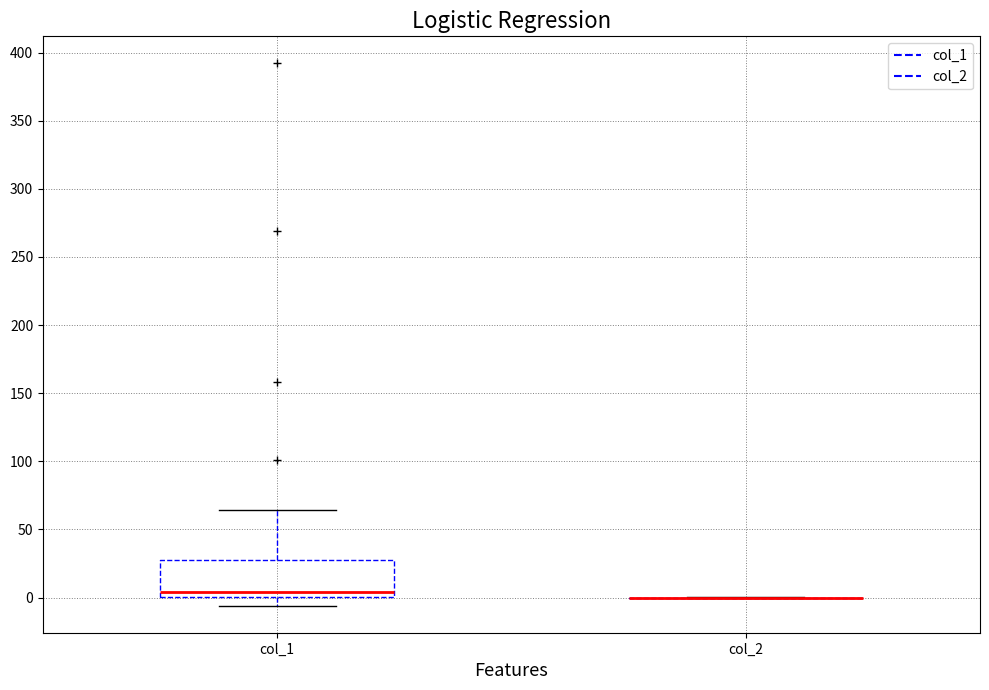

Where does the upper whisker of the box for col_1 end on the y-axis? The values are not printed on the chart, so give them approximately, as read against the axis.

65